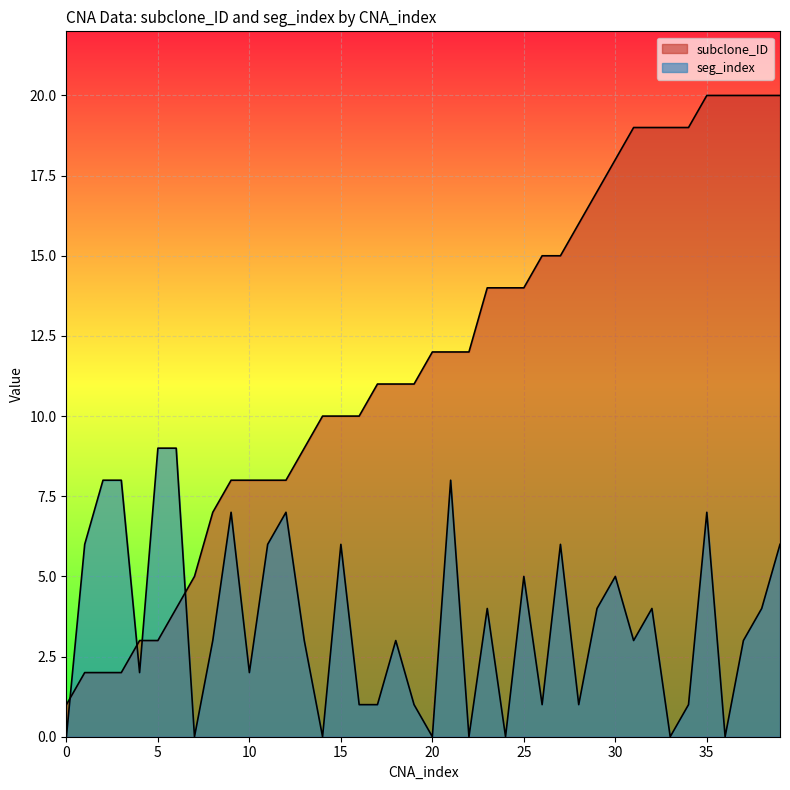

Which series has the largest total across all categories?

subclone_ID